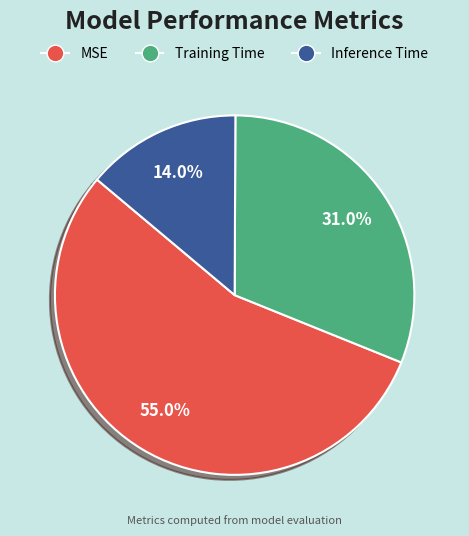

Rank the categories by value from lowest to highest.

Inference Time, Training Time, MSE